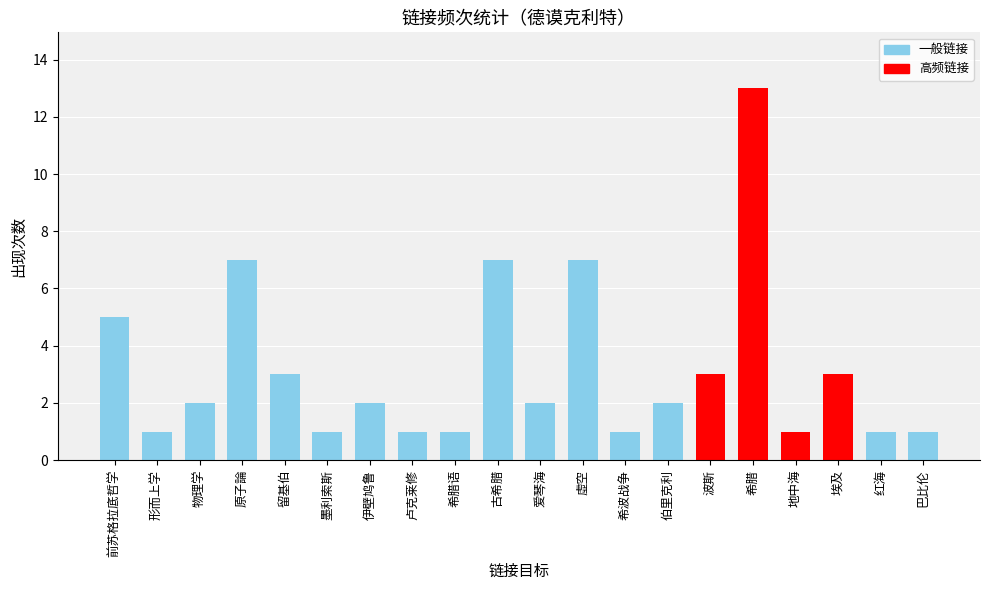

What is the greatest value displayed?

13